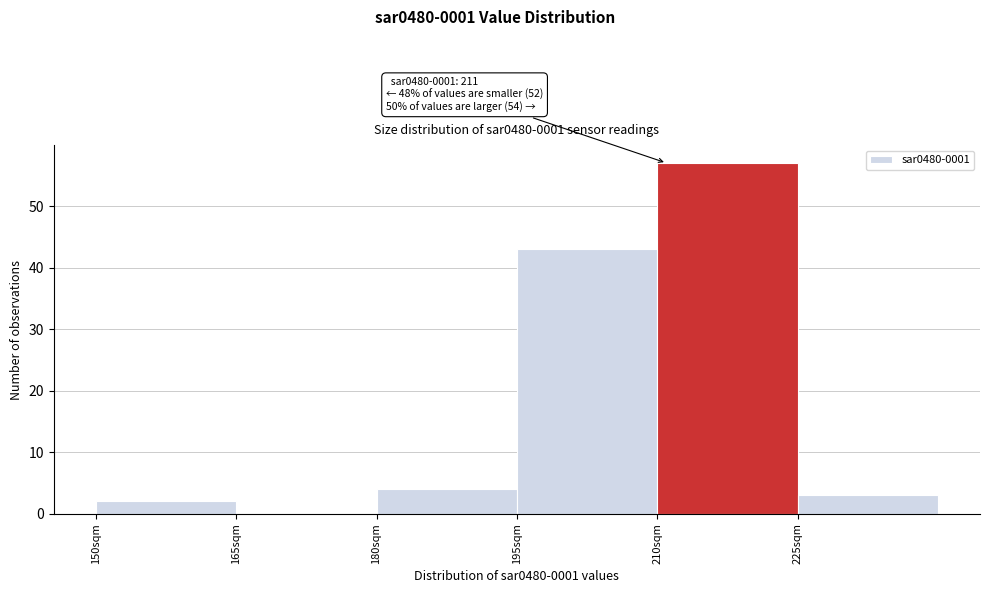

Over which range of the x-axis is the bar tallest?

210 to 225